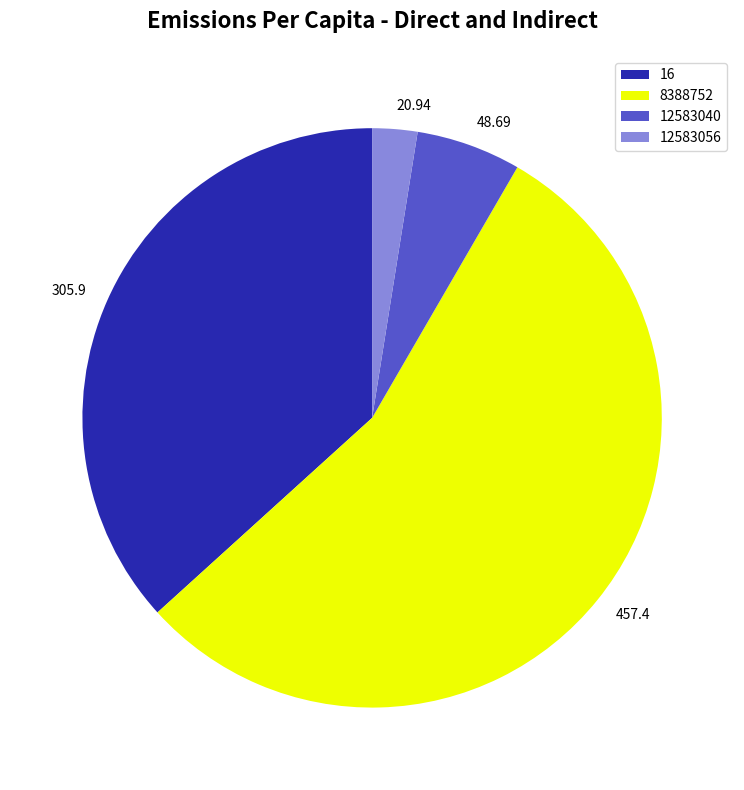

Count the number of slices in the pie.

4